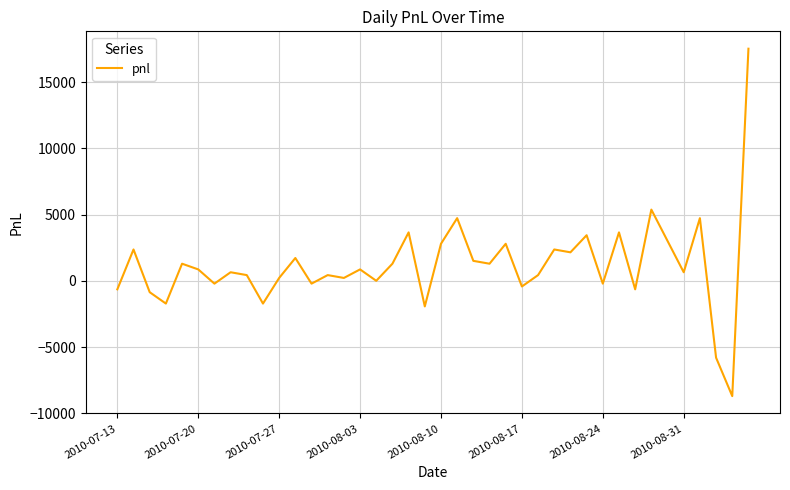

What is the maximum value shown in the chart?

17522.5